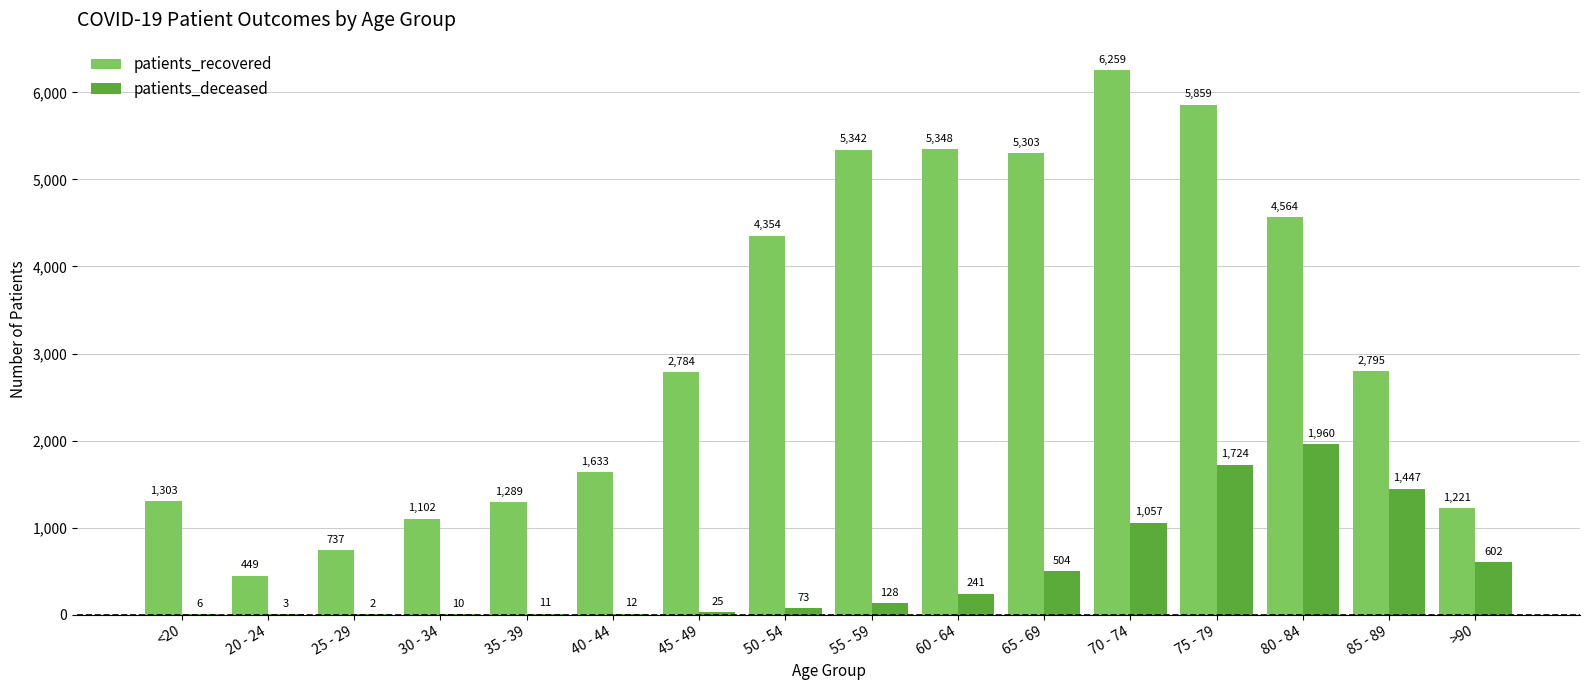

Where does the patients_recovered series first go above 2795?

50 - 54